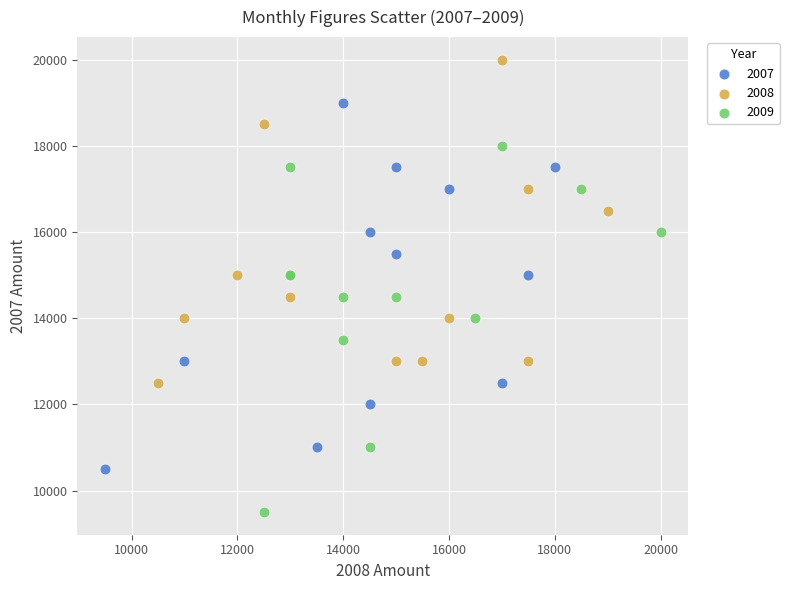

What are all the series names shown in the legend?

2007, 2008, 2009